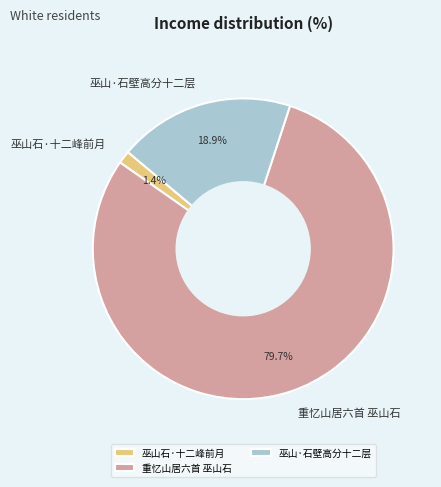

To the nearest percent, what is the difference between the 重忆山居六首 巫山石 and 巫山·石壁高分十二层 slice percentages?

61%